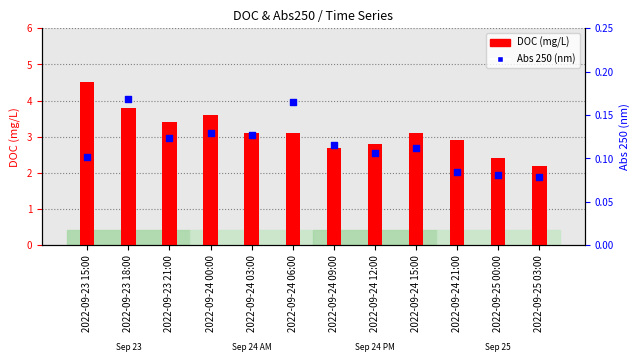

Which series contains the highest Y value?

DOC (mg/L)